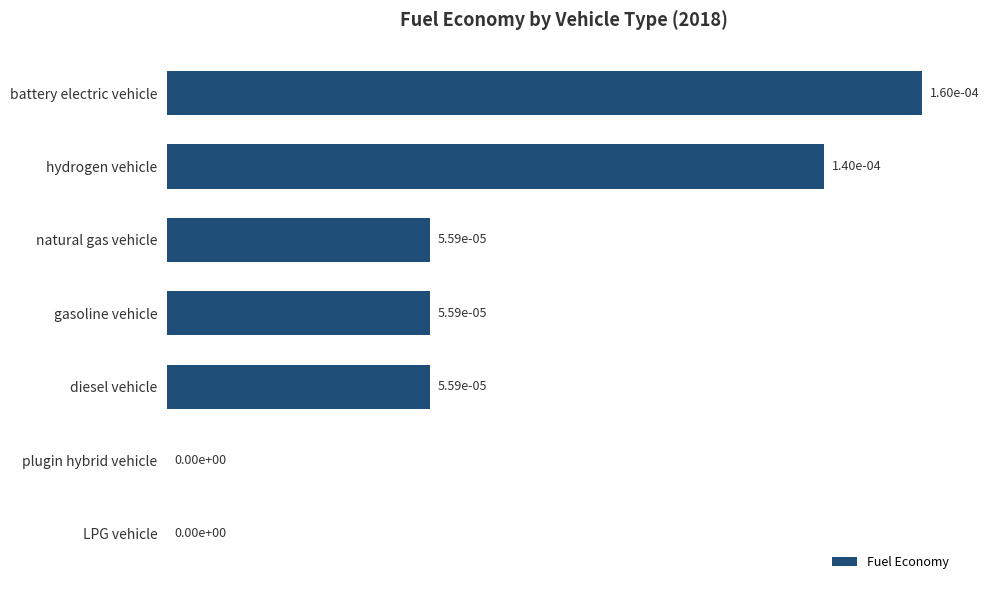

Are the bars grouped side by side (vs. stacked)?

No